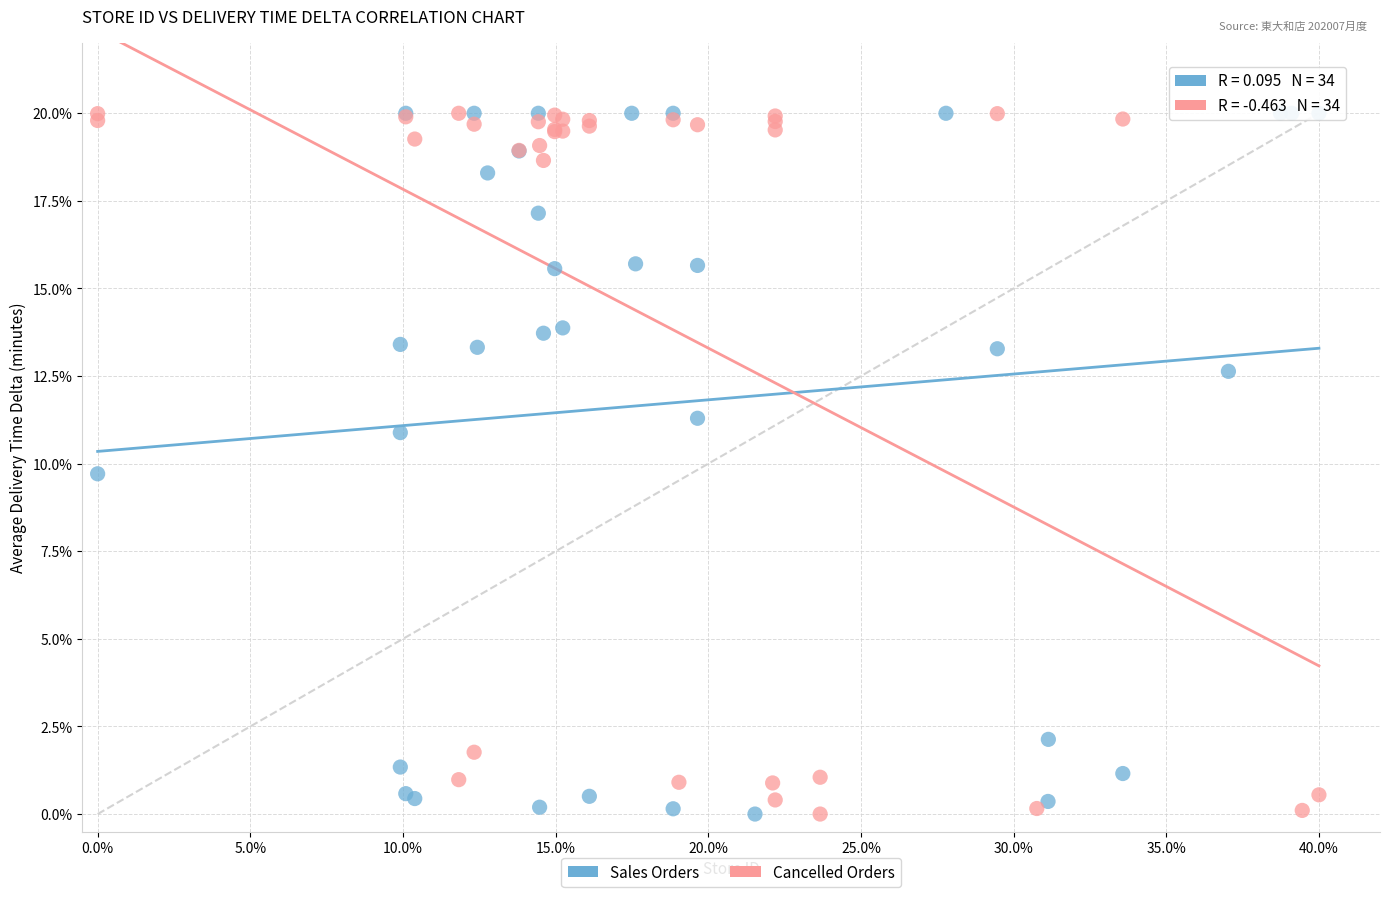

What are all the series names shown in the legend?

Sales Orders, Cancelled Orders